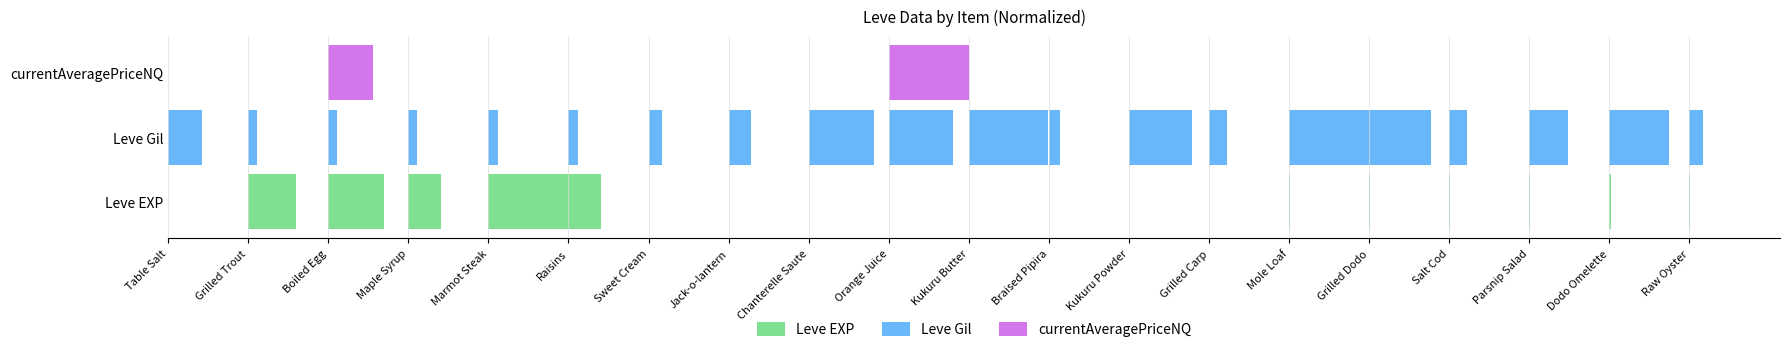

At how many categories does at least one series exceed 0?

20